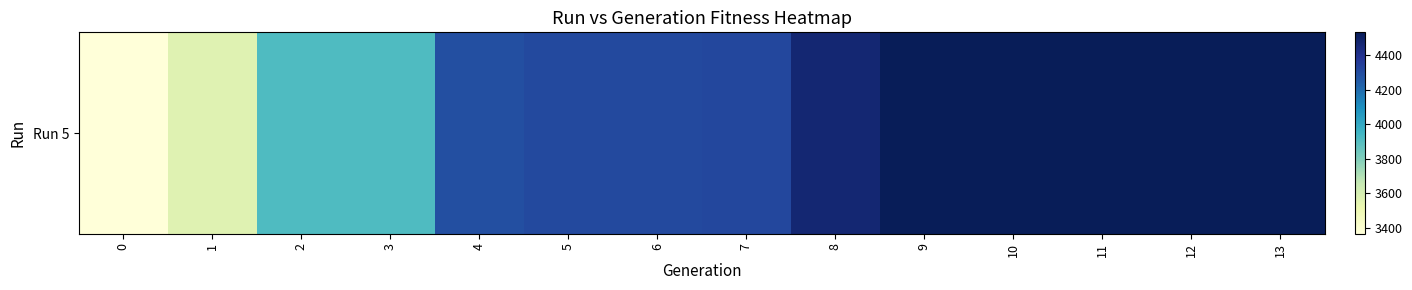

True or false: the data shows 3364 at 0.

True